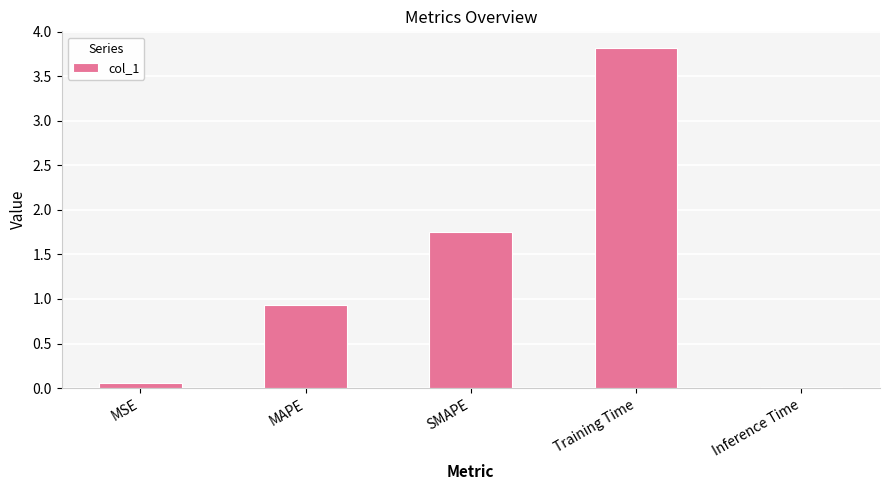

What is the difference between the second highest and minimum values?

1.7